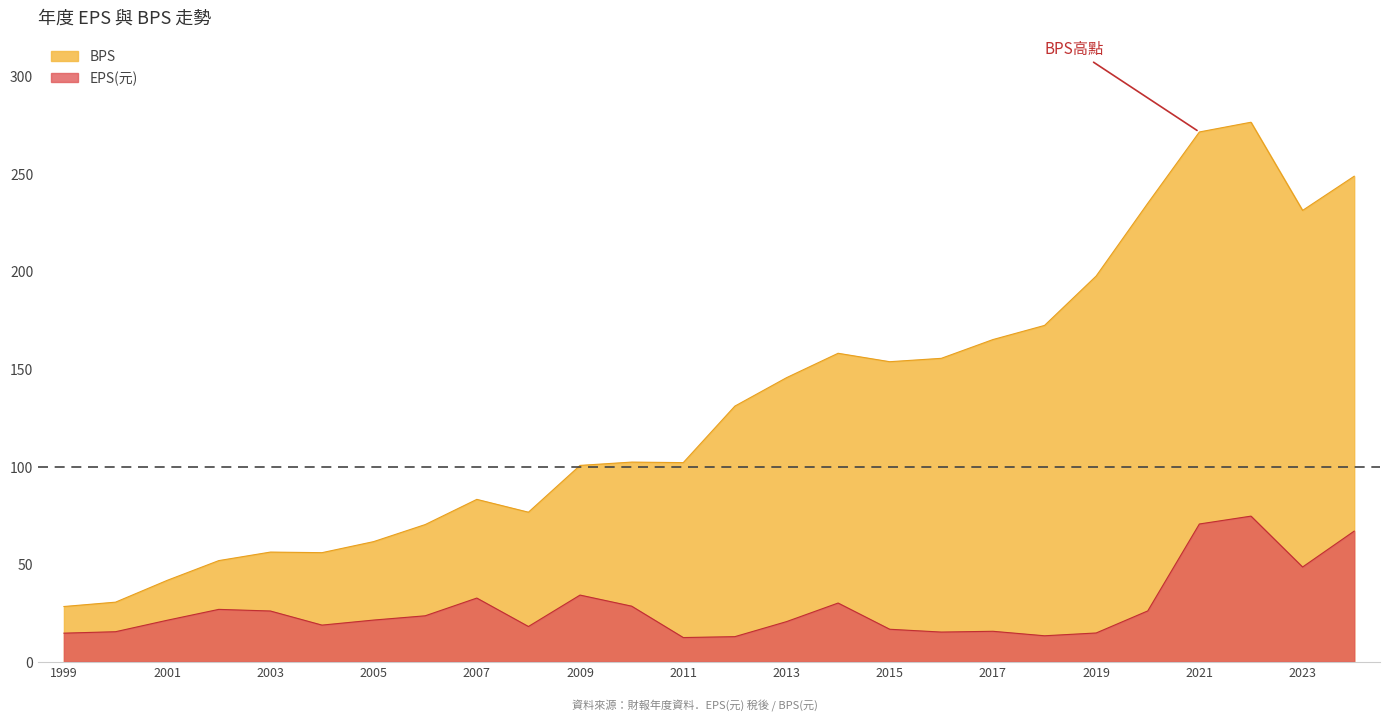

What are all the series names shown in the legend?

BPS, EPS(元)